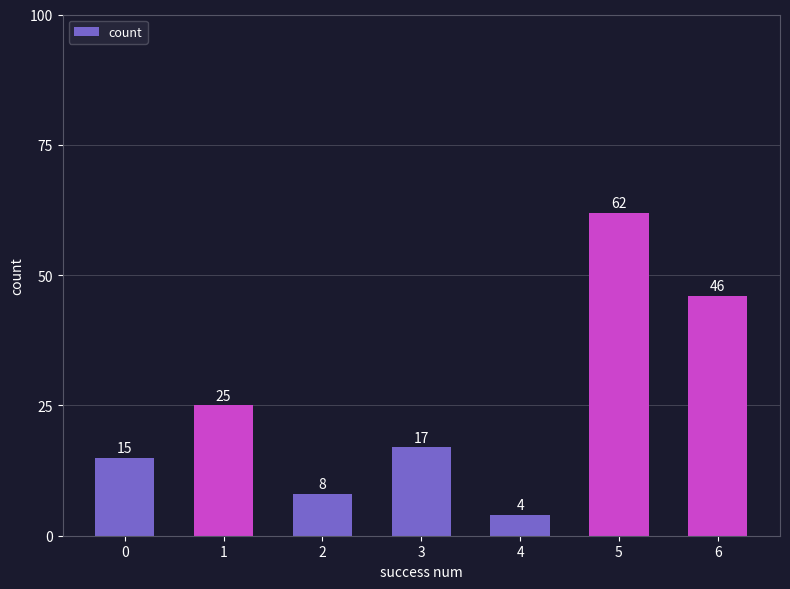

Rank the categories by value from lowest to highest.

4, 2, 0, 3, 1, 6, 5